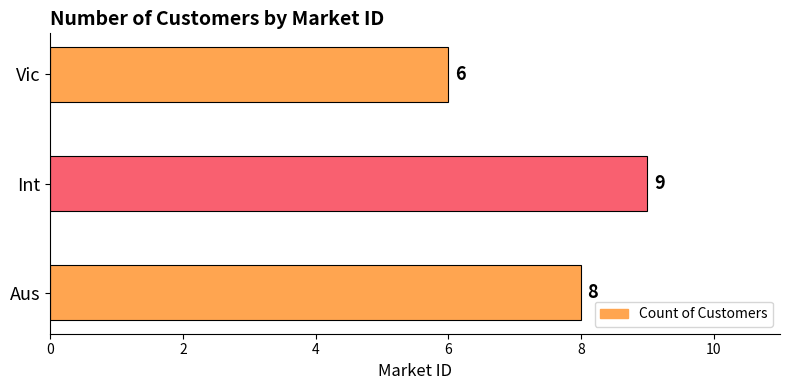

Which category has the highest value across all series?

Int